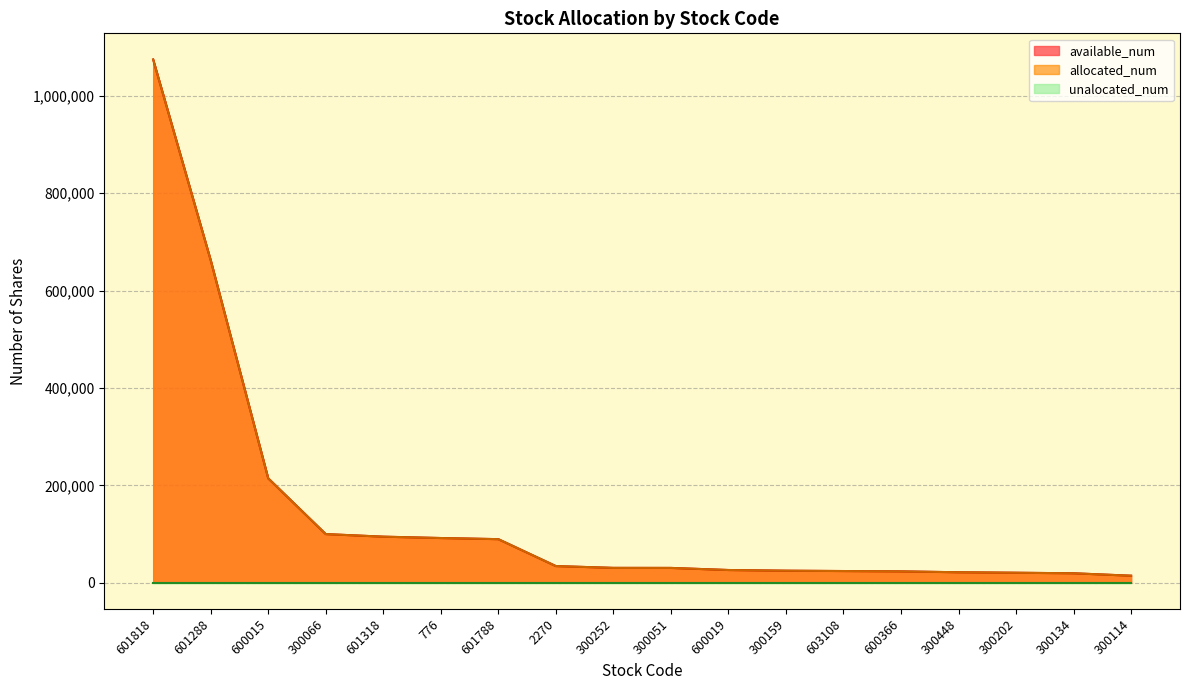

Which has a higher value, 300252 or 601788?

601788